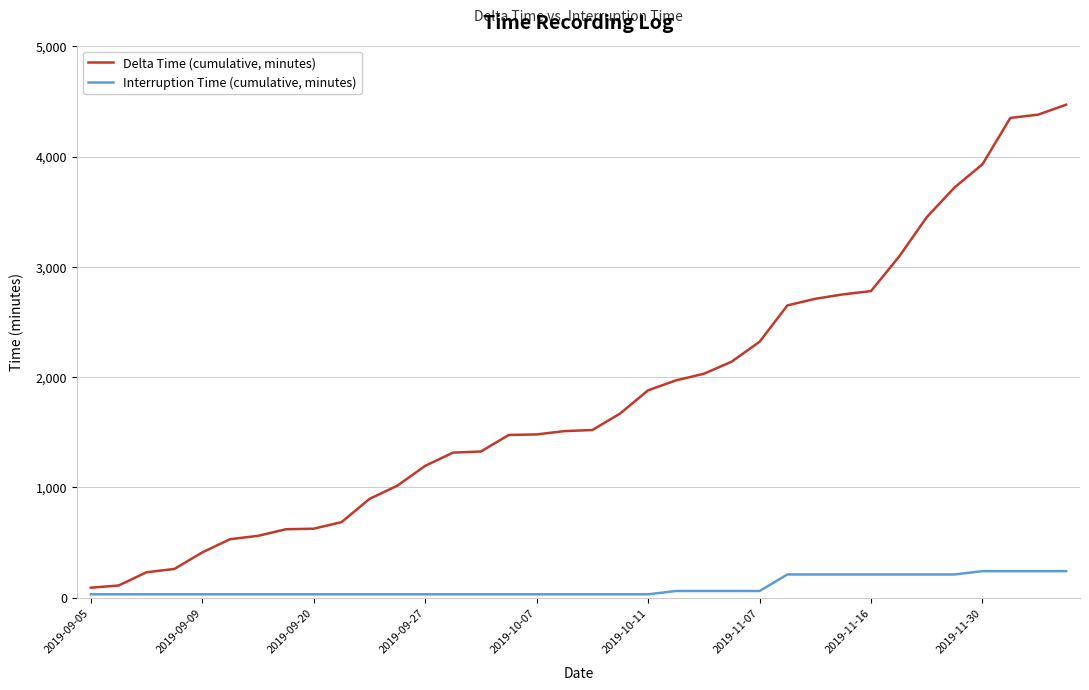

What is the difference between the maximum and minimum values in the Delta Time (cumulative, minutes) series?

4380